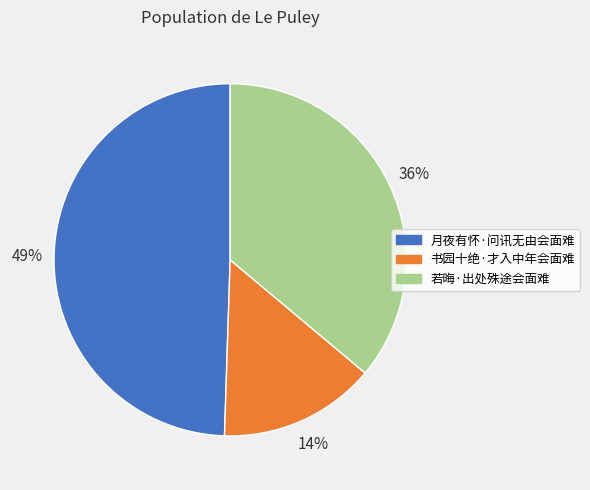

Do 若晦·出处殊途会面难 and 书园十绝·才入中年会面难 together represent more than half of the pie?

Yes